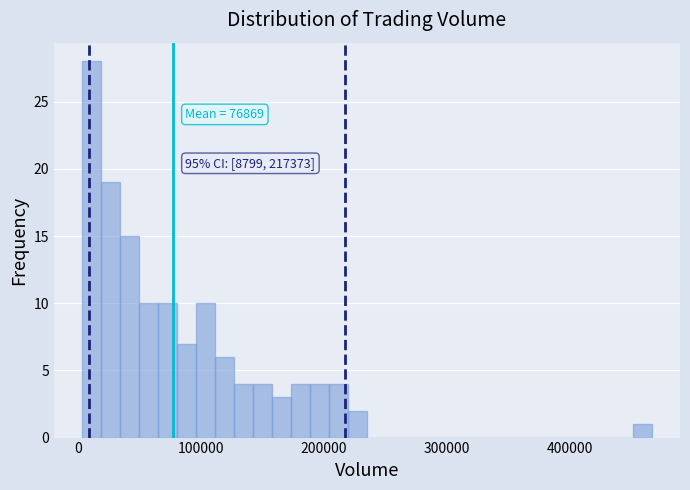

Read against the x-axis, roughly where is the centre of the tallest bar?

10000